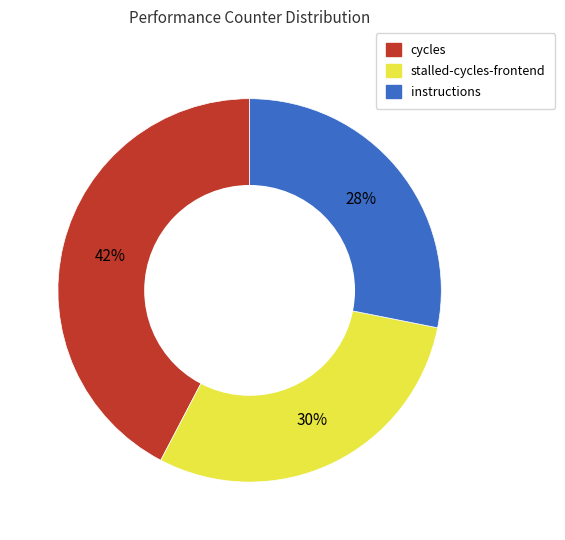

To the nearest percent, what is the difference between the largest and smallest slice percentages?

14%